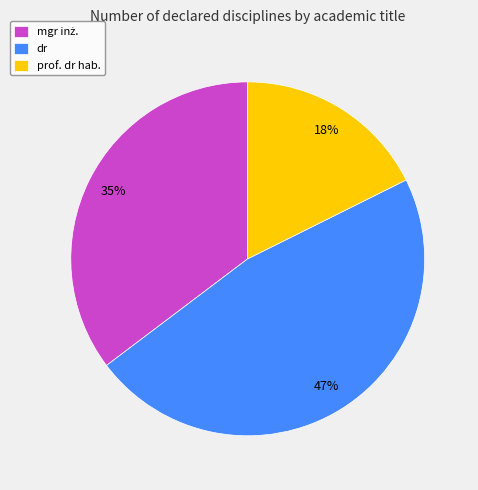

How many slices are in this pie chart?

3